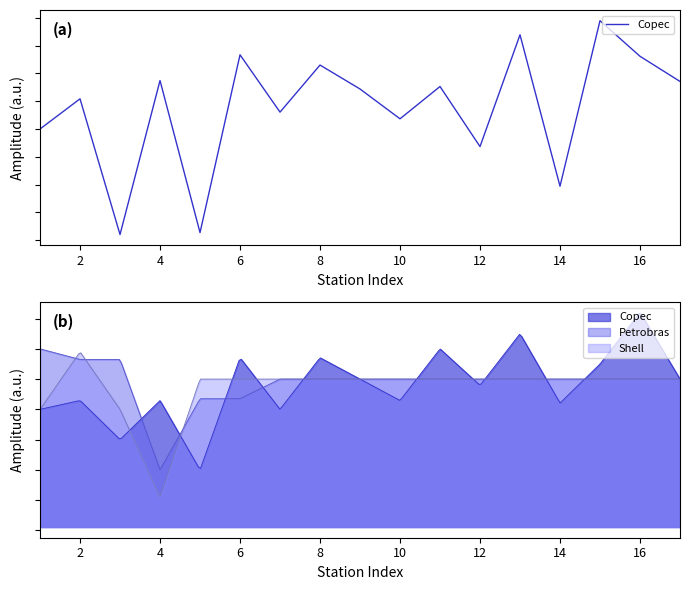

What is the difference between the values at 6 and 0?

3.5